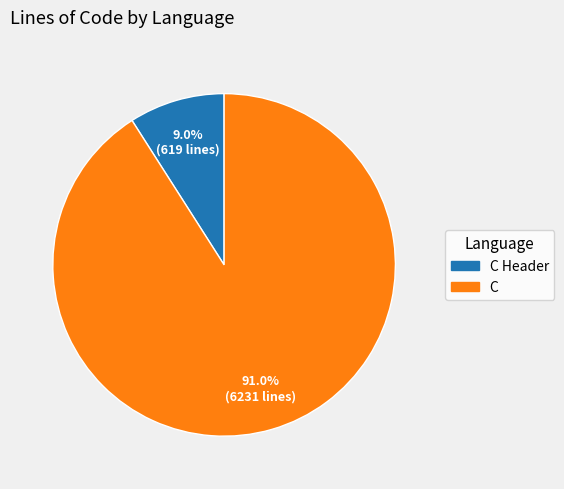

Between C Header and C, which is larger?

C